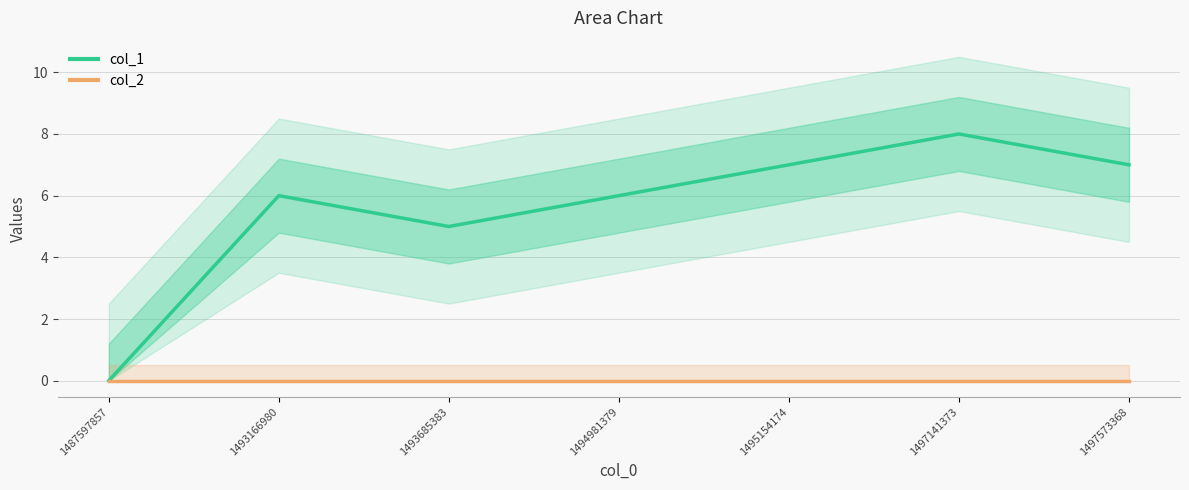

What value does the col_1 series have at 1493685383?

5